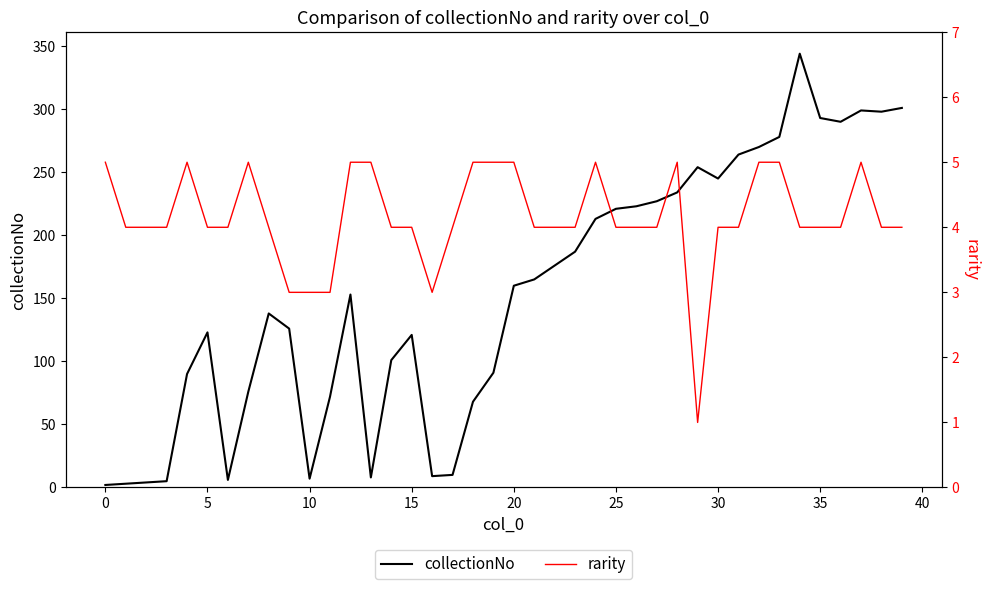

What is the value of the rarity point at the 40th from the left?

4